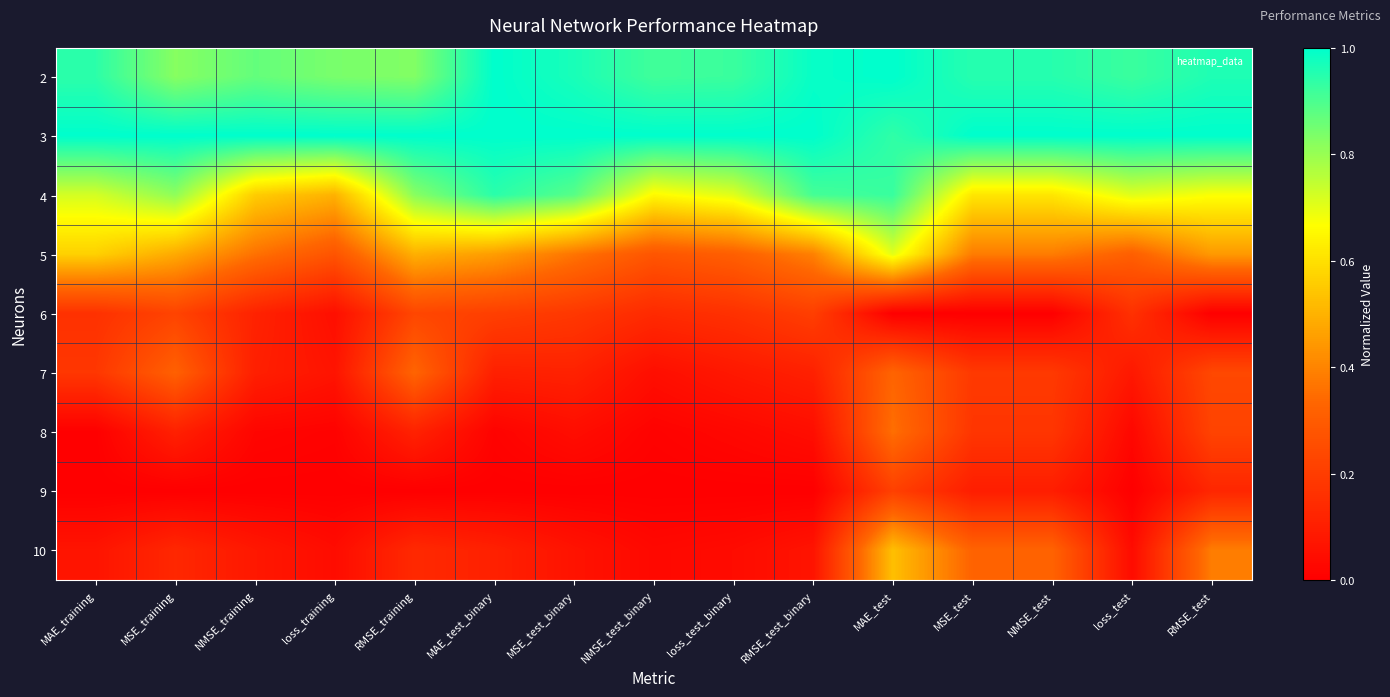

At how many categories does at least one series exceed 0?

15